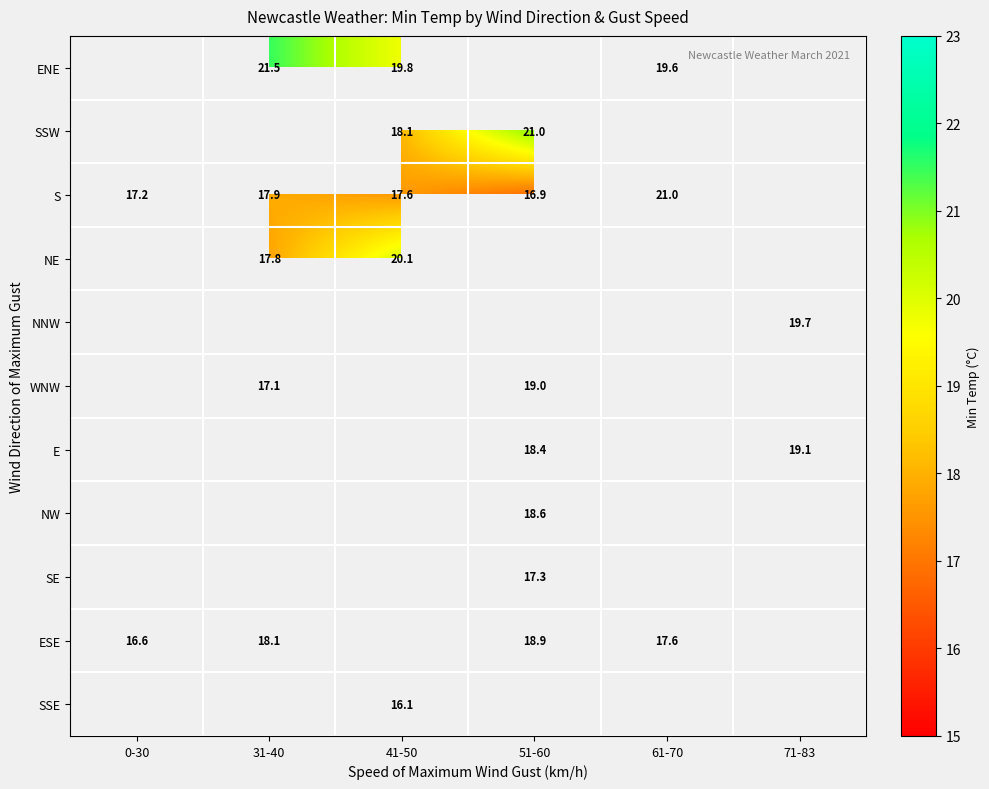

Is it true that S equals 26.7 at 51-60?

False